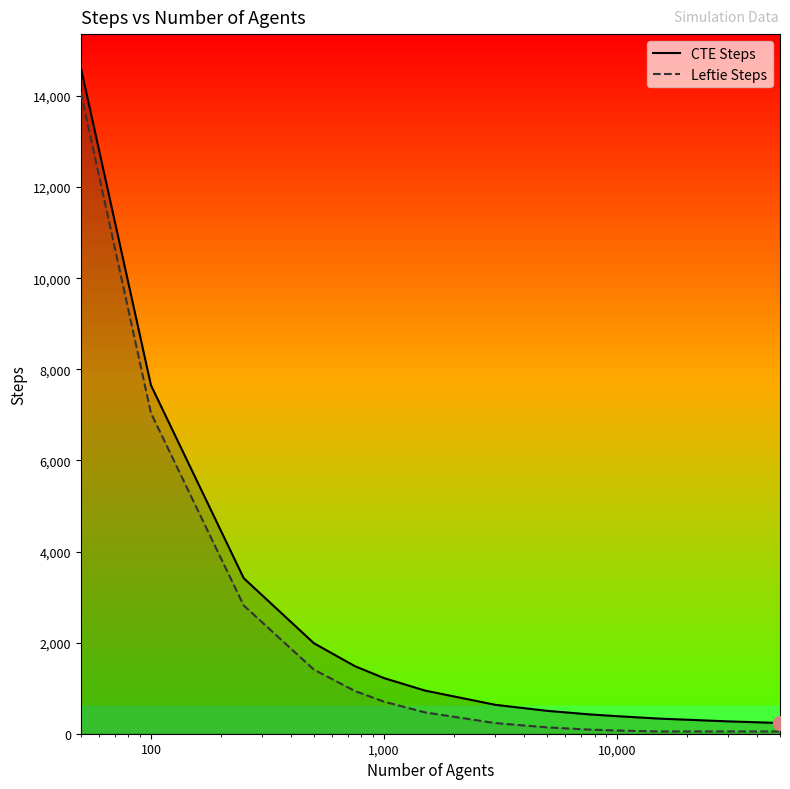

True or false: CTE Steps has more than 1 points higher than both neighbors.

False